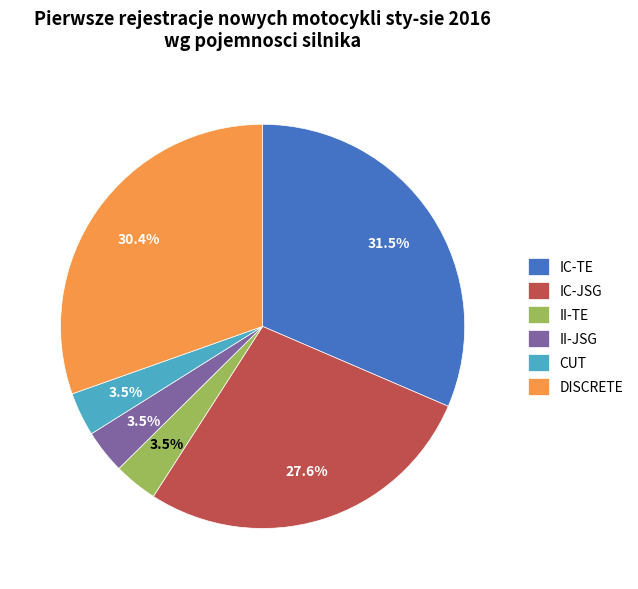

The DISCRETE slice represents 30% of the pie. True or false?

True